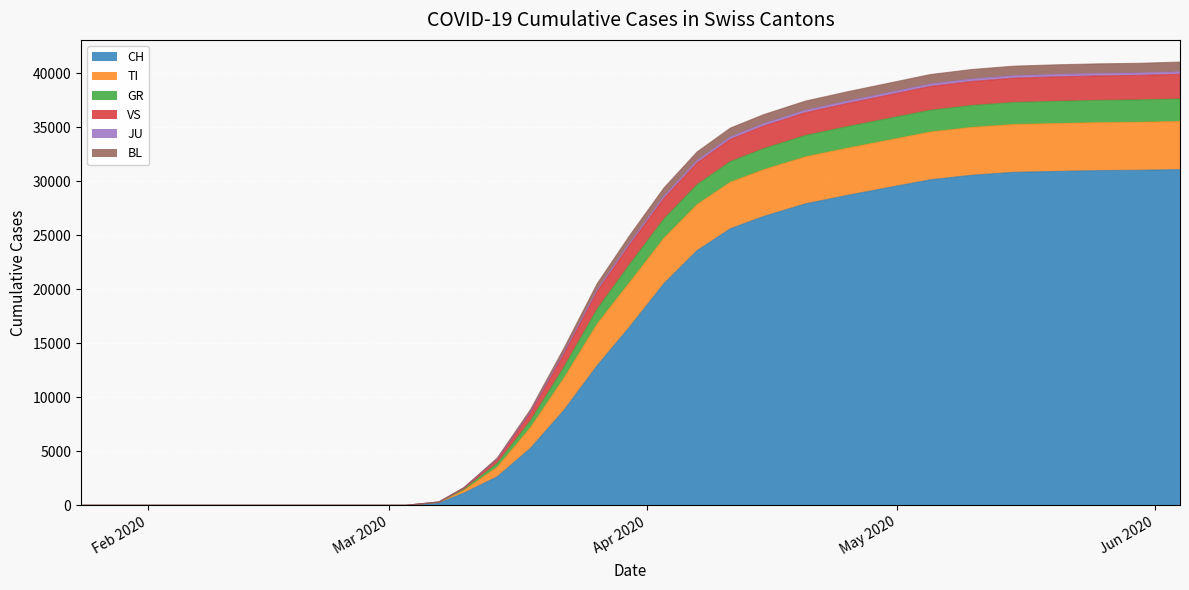

What is the highest value of the CH series?

31068